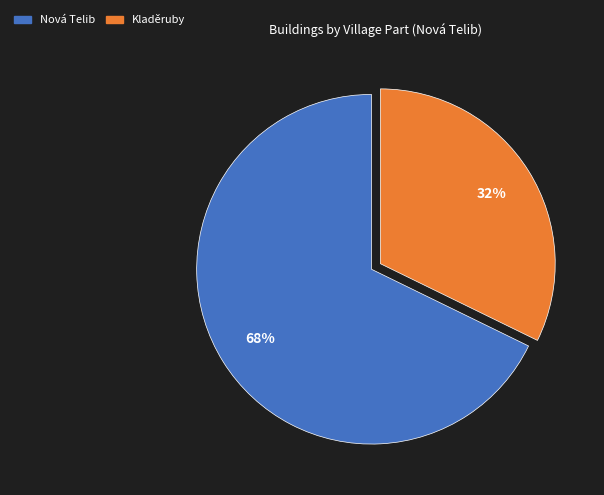

Is it true that Kladěruby is 32% of the pie?

True